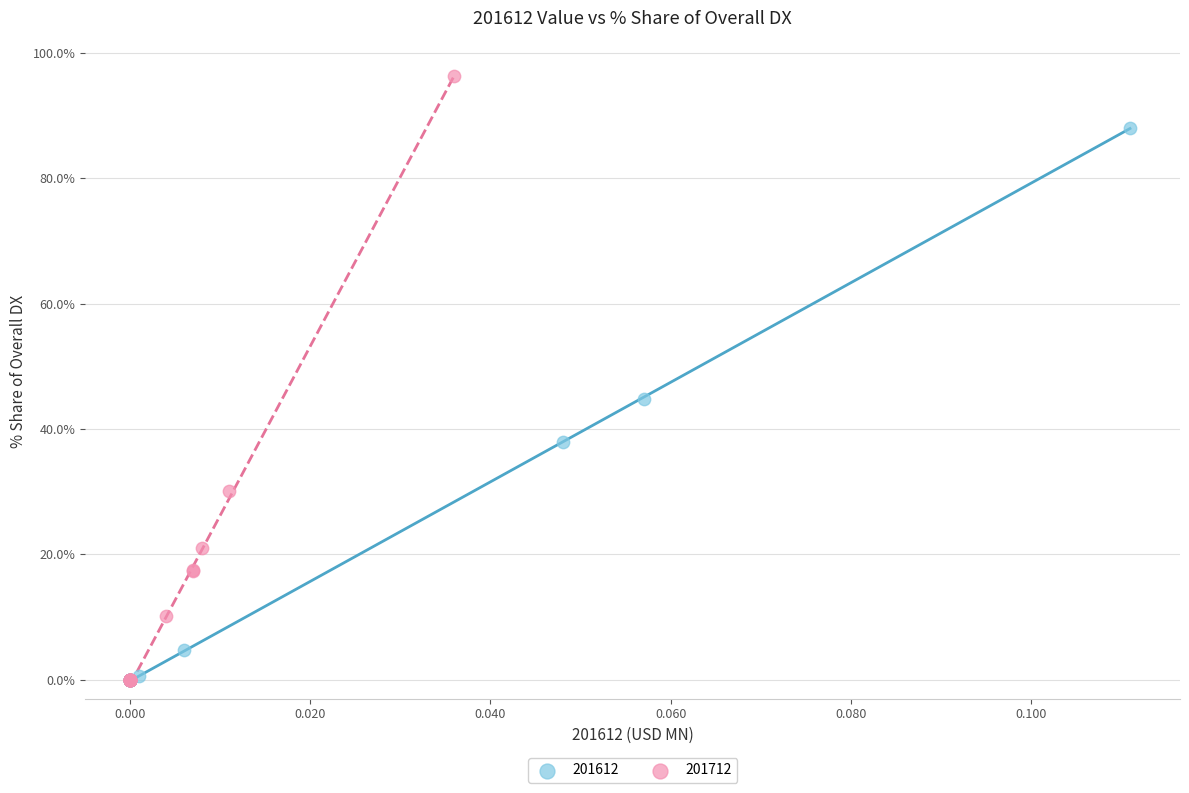

Which series has the largest Y range (max minus min)?

201712